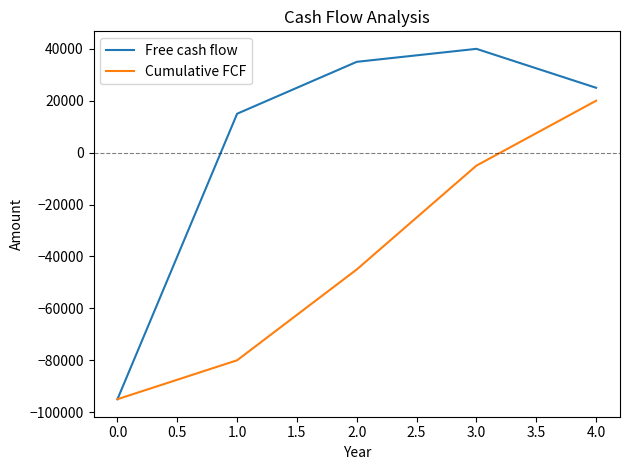

Is it true that Cumulative FCF equals -95000 at 0.0?

True